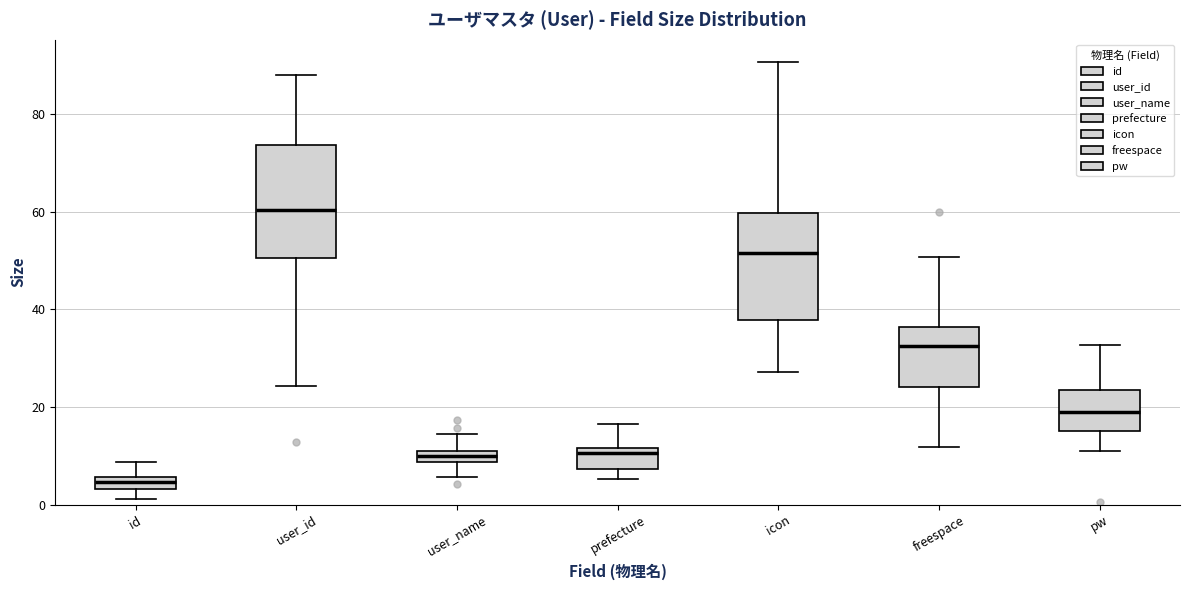

Which box's median line is the highest?

user_id